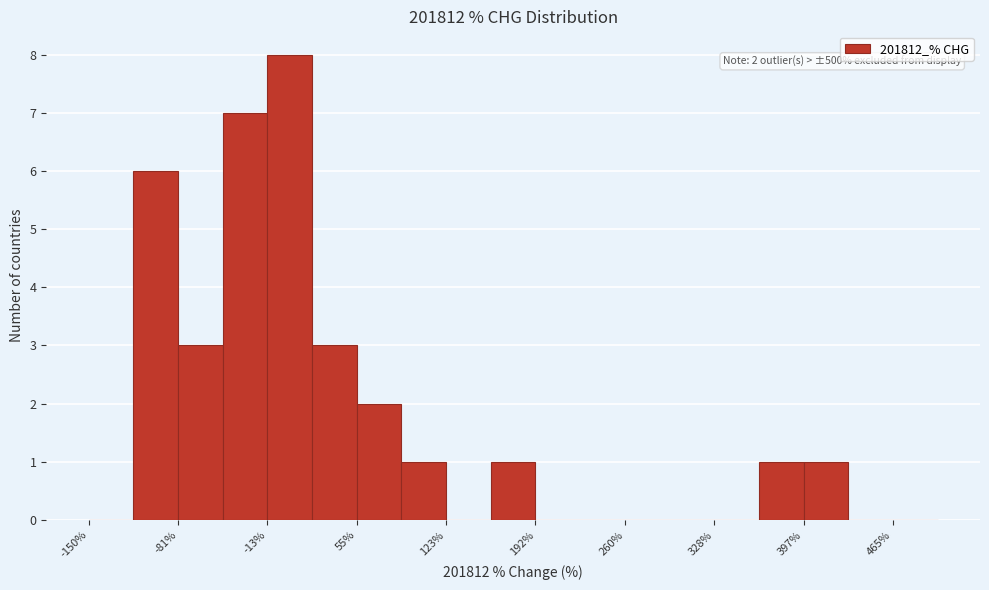

Read against the x-axis, roughly where is the centre of the tallest bar?

0